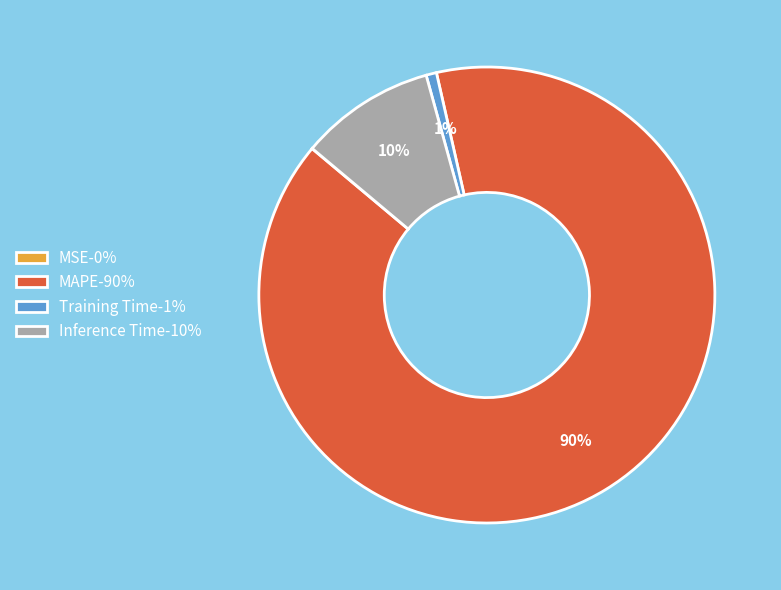

What is the majority slice?

MAPE